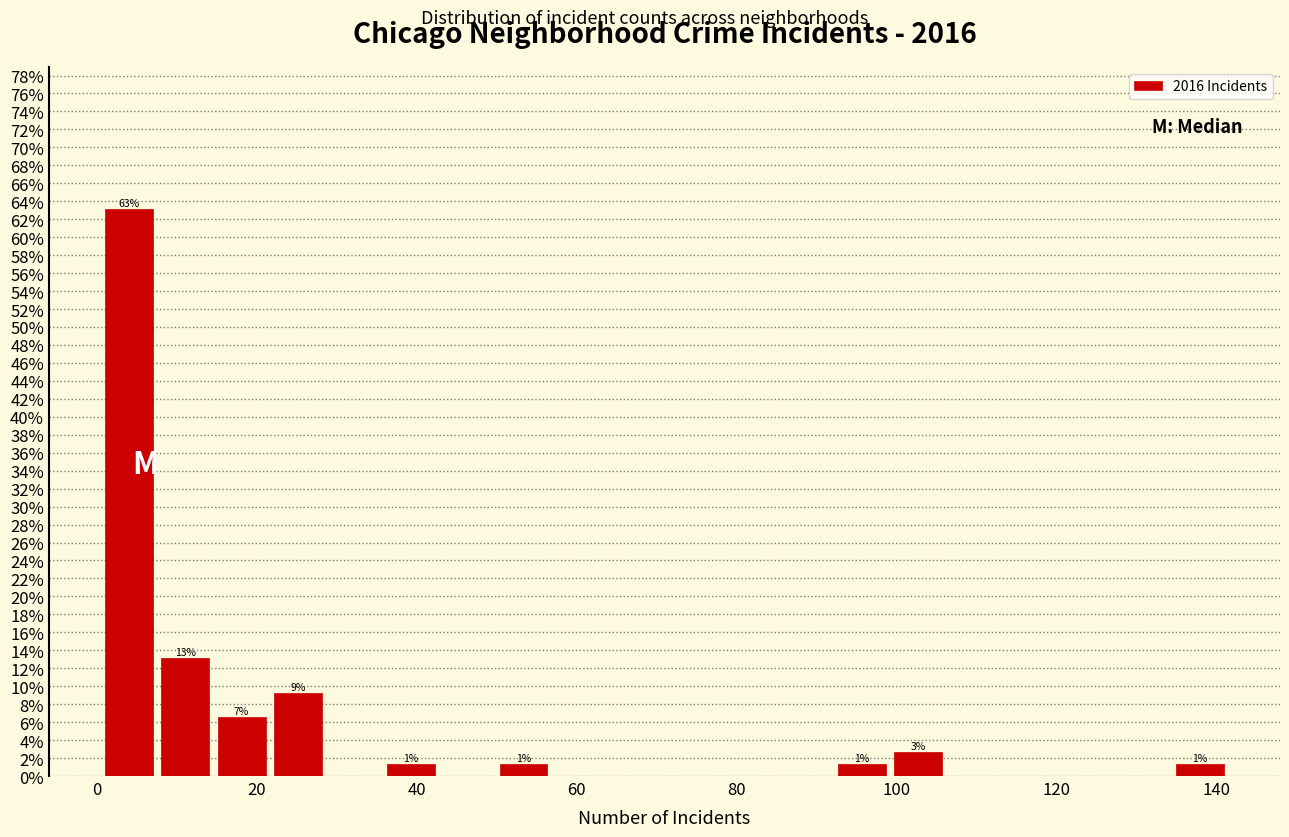

Read against the x-axis, roughly where is the centre of the tallest bar?

4